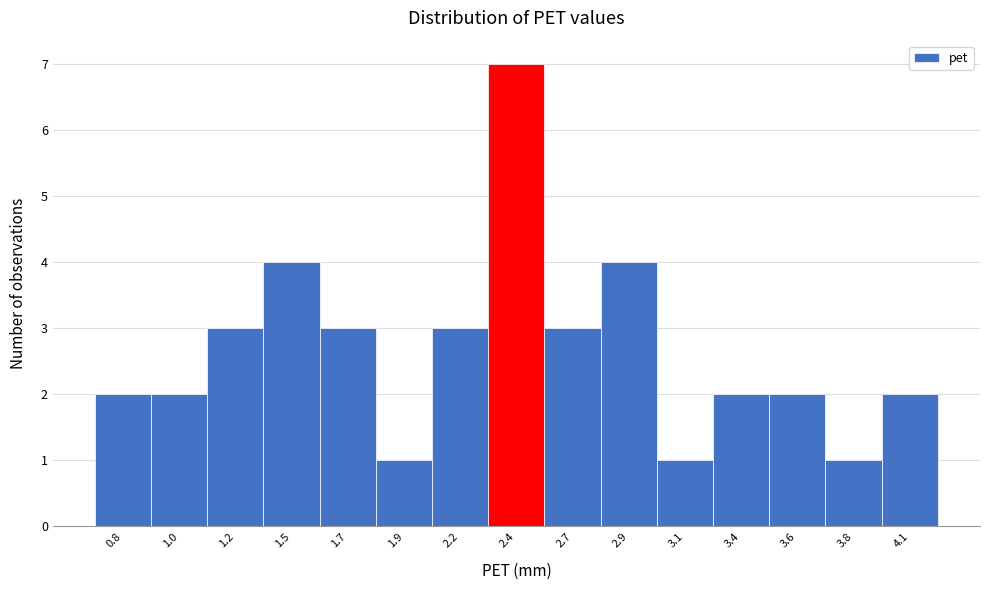

Reading left to right, what are all the values shown in this chart?

0.8=2	1.0=2	1.2=3	1.5=4	1.7=3	1.9=1	2.2=3	2.4=7	2.7=3	2.9=4	3.1=1	3.4=2	3.6=2	3.8=1	4.1=2